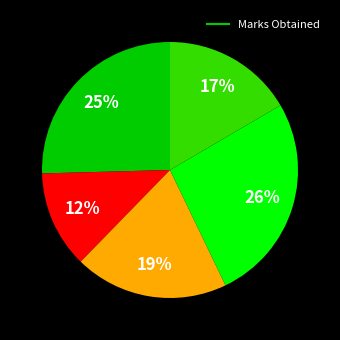

To the nearest percent, what is the average slice percentage?

20%